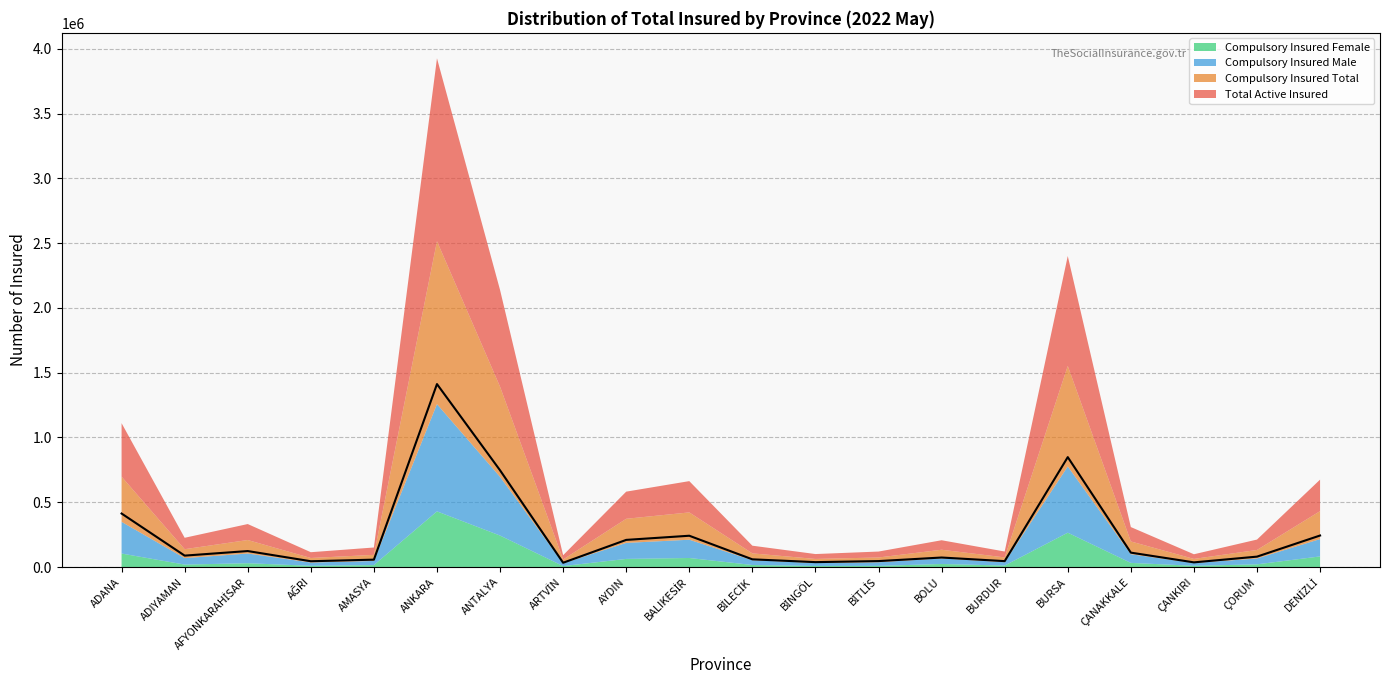

Read the Compulsory Insured Male value at DENİZLİ, to the nearest 50.

133900